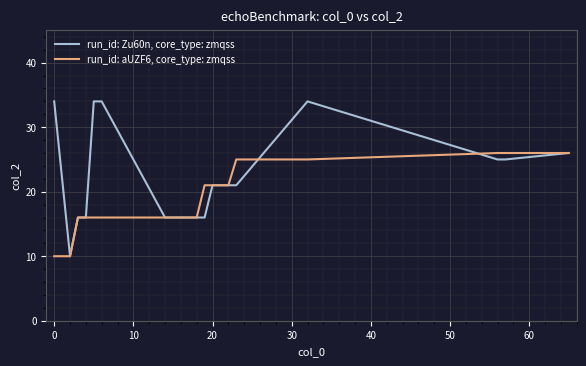

Which series has the largest total across all categories?

run_id: Zu60n, core_type: zmqss